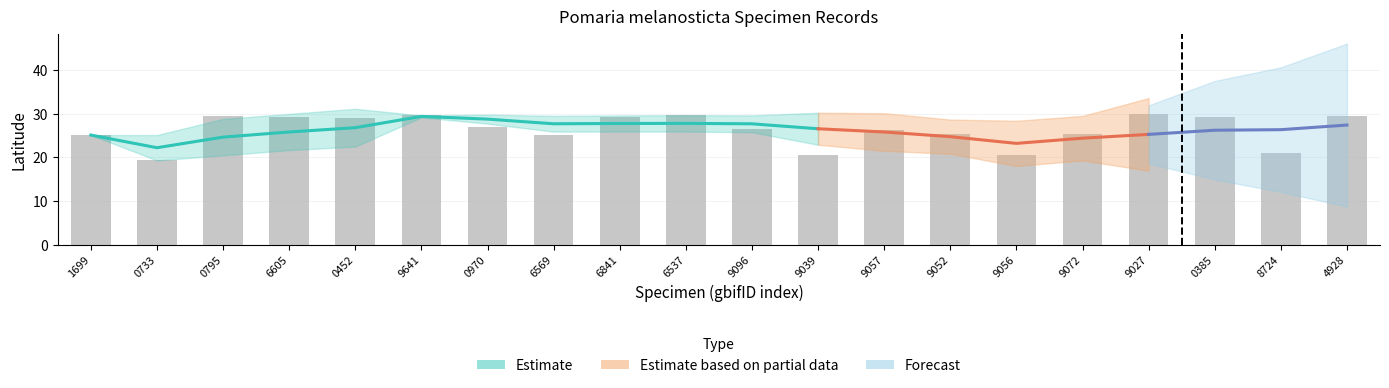

Rank the categories by value from highest to lowest.

9027, 6537, 9641, 4928, 0795, 6605, 6841, 0385, 0452, 0970, 9096, 9057, 9052, 9072, 1699, 6569, 8724, 9039, 9056, 0733